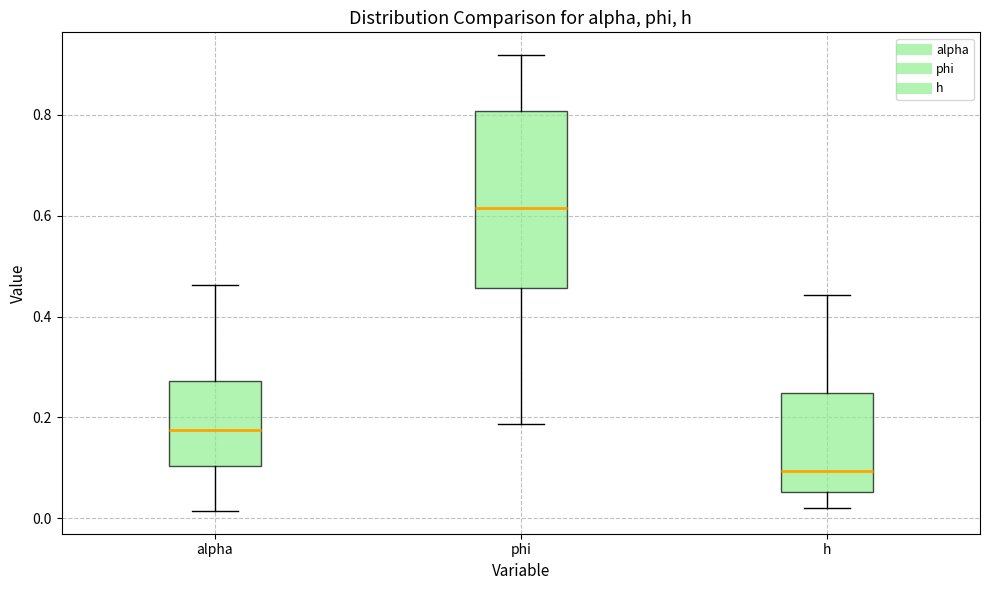

Where is the upper edge of the box for phi on the y-axis? The values are not printed on the chart, so give them approximately, as read against the axis.

0.80